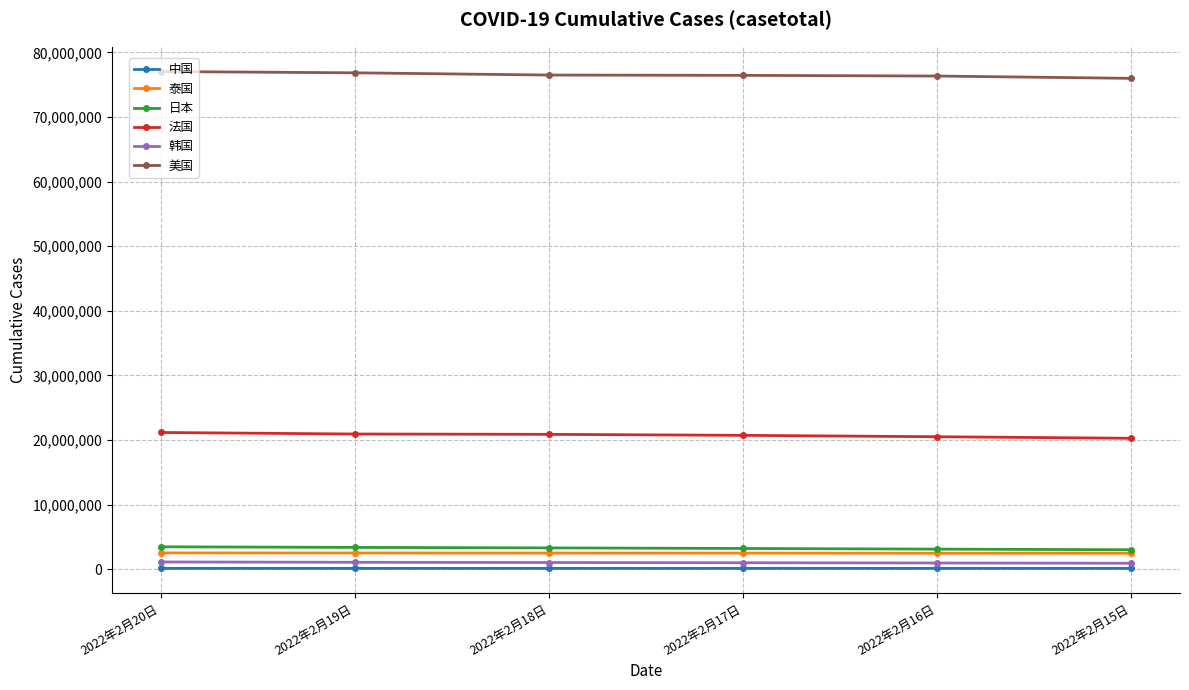

Read the 法国 value at 2022年2月18日, to the nearest 50.

20887050